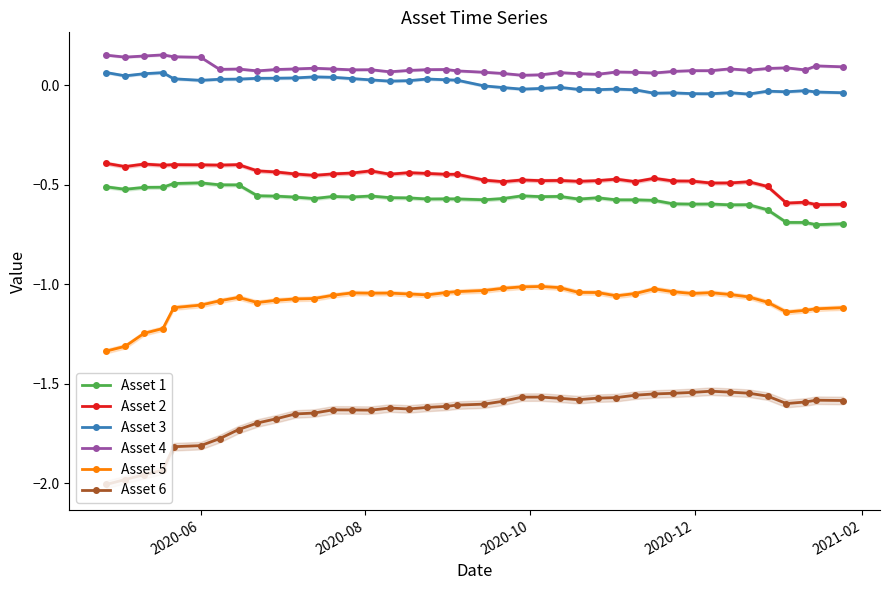

What is the highest value of the Asset 6 series?

-1.5